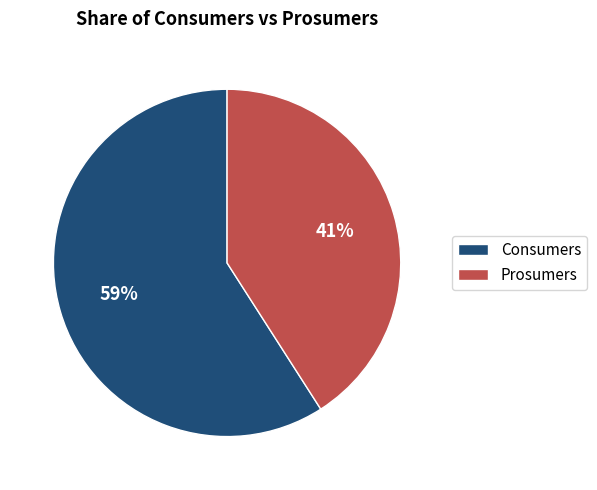

To the nearest percent, what is the difference between the Consumers and Prosumers slice percentages?

18%